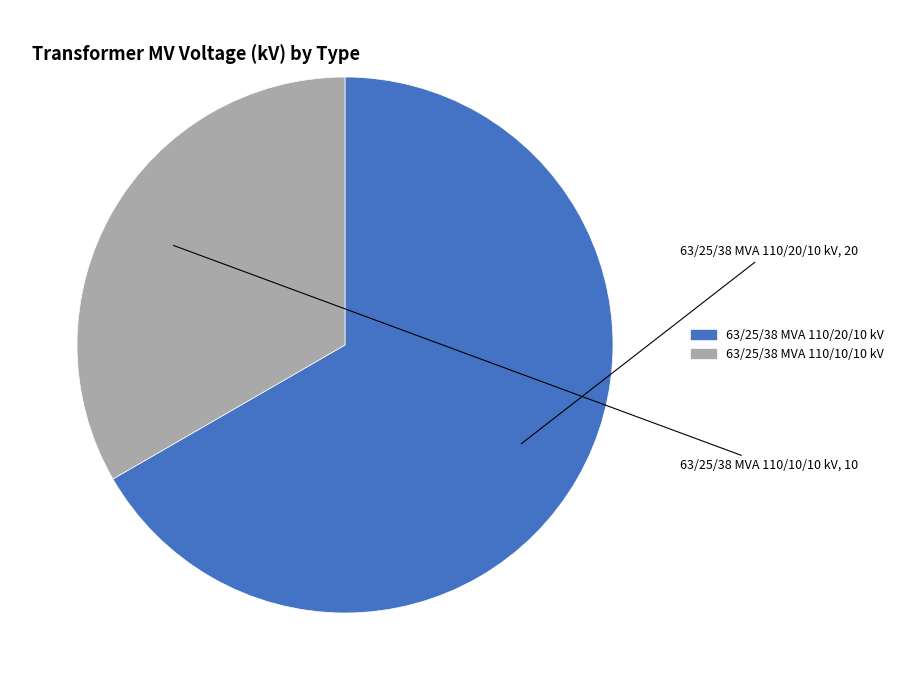

Combined, do 63/25/38 MVA 110/20/10 kV and 63/25/38 MVA 110/10/10 kV account for over 50%?

Yes